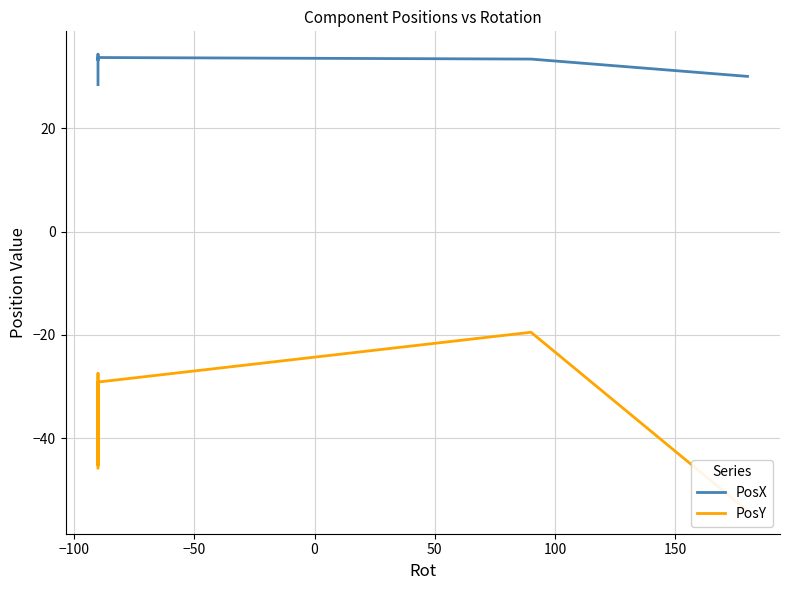

Which series has the largest range (max minus min)?

PosY